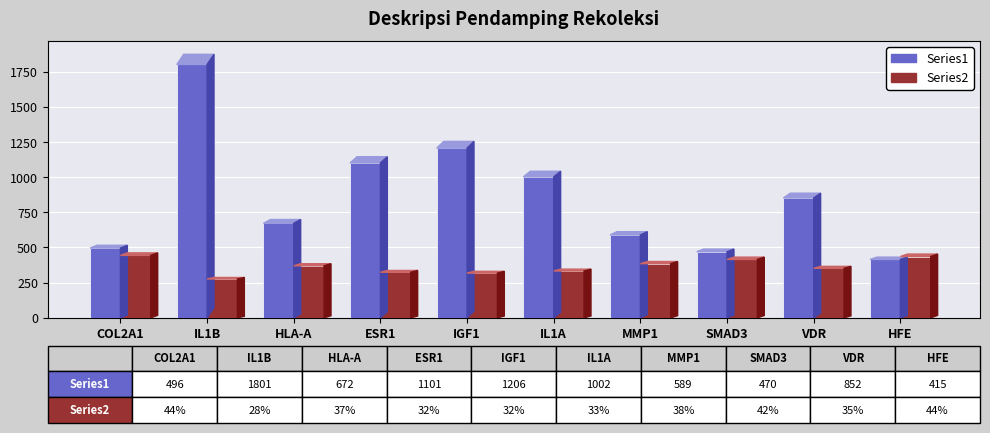

At which category is the sum across all series the highest?

IL1B